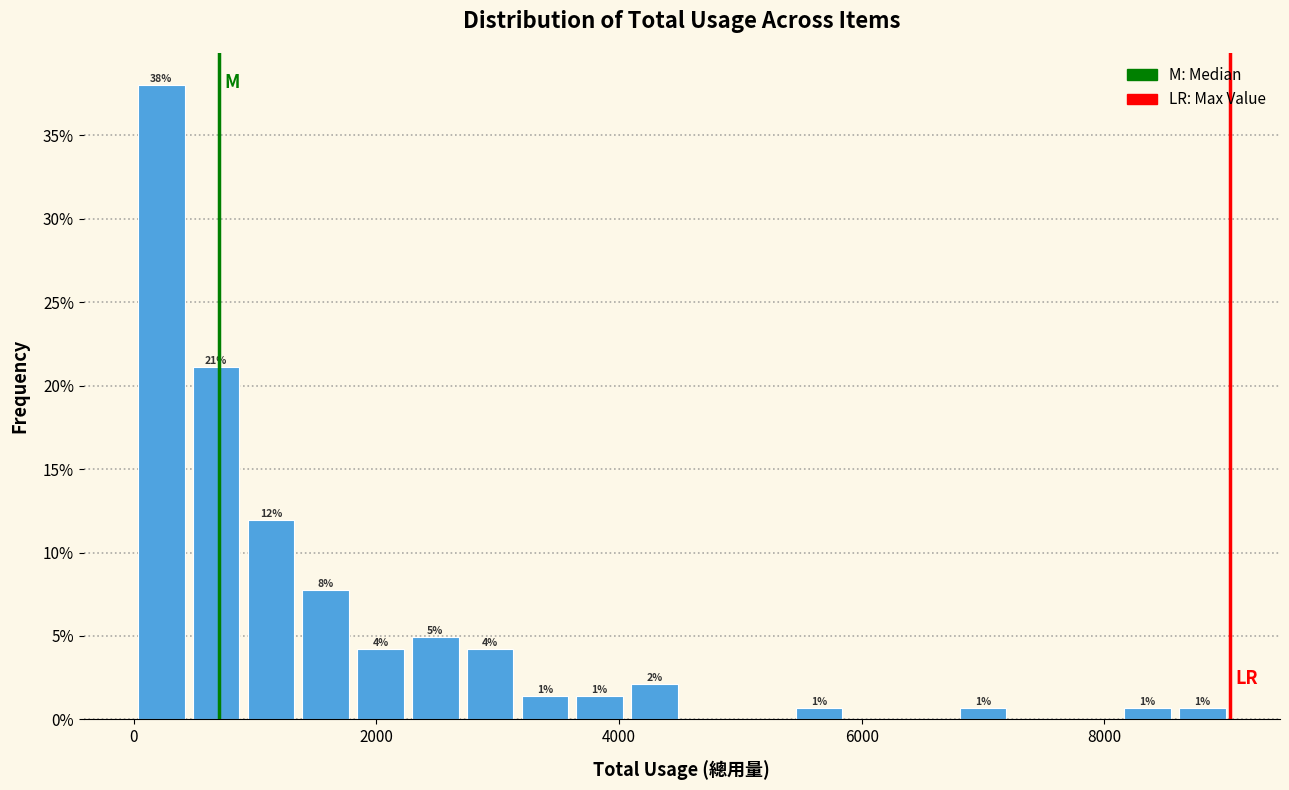

Read against the x-axis, roughly where is the centre of the tallest bar?

200